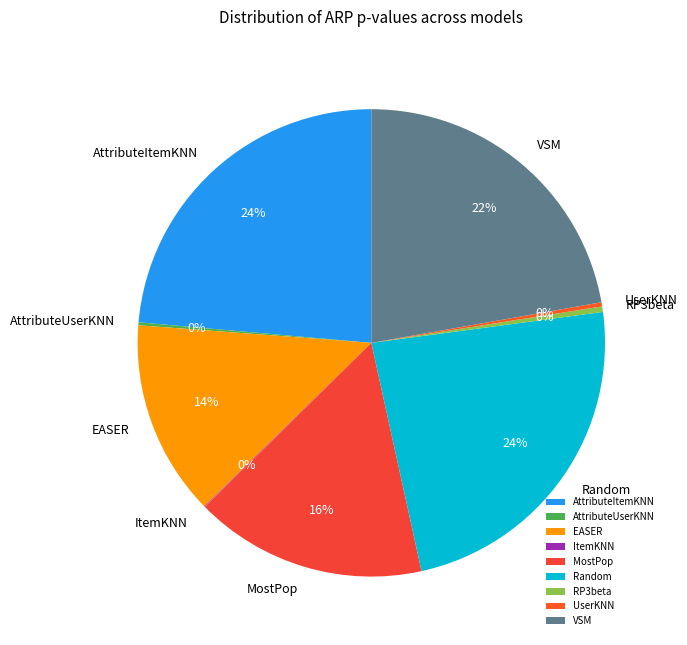

What is the ratio of the value at MostPop to the value at VSM?

0.7